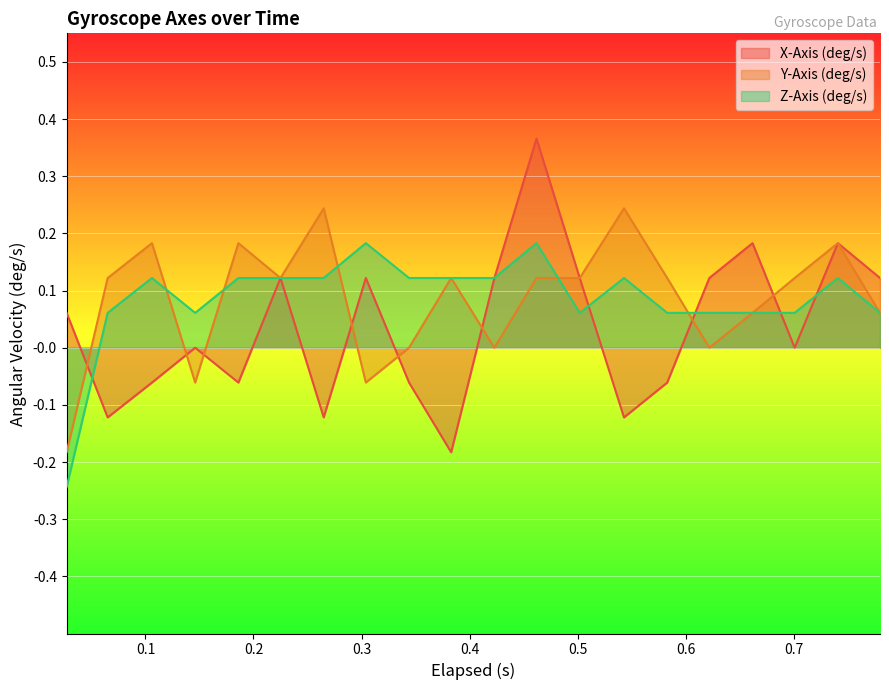

Reading left to right, list all the values displayed in this chart.

X-Axis (deg/s): 0.1	-0.1	-0.1	0.0	-0.1	0.1	-0.1	0.1	-0.1	-0.2	0.1	0.4	0.1	-0.1	-0.1	0.1	0.2	0.0	0.2	0.1
Y-Axis (deg/s): -0.2	0.1	0.2	-0.1	0.2	0.1	0.2	-0.1	0.0	0.1	0.0	0.1	0.1	0.2	0.1	0.0	0.1	0.1	0.2	0.1
Z-Axis (deg/s): -0.2	0.1	0.1	0.1	0.1	0.1	0.1	0.2	0.1	0.1	0.1	0.2	0.1	0.1	0.1	0.1	0.1	0.1	0.1	0.1